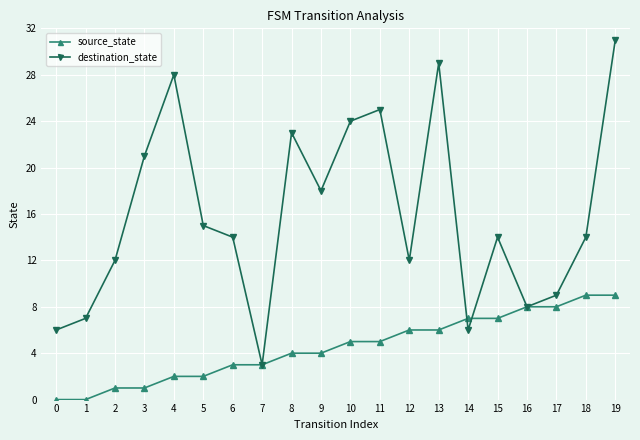

Where is the first local minimum for destination_state?

7